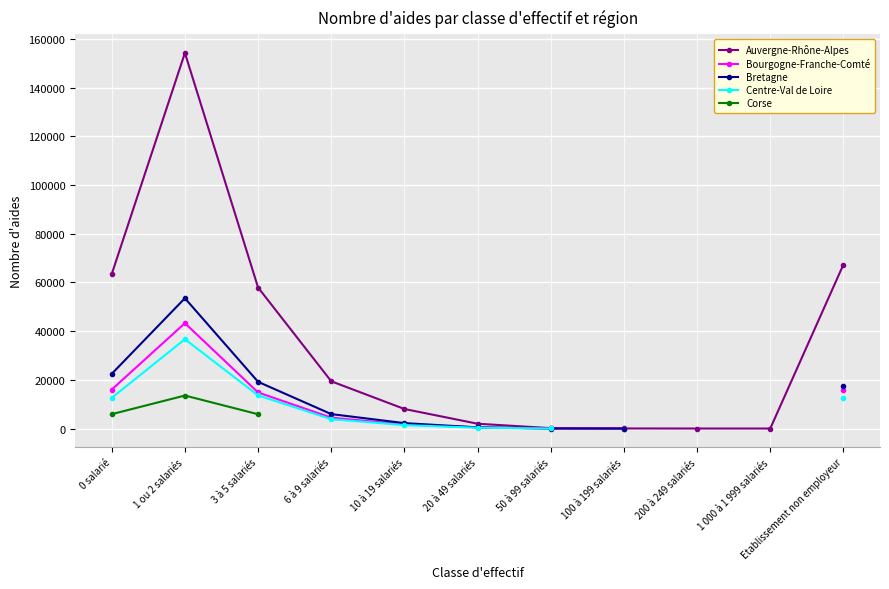

How many distinct data groups are displayed?

5